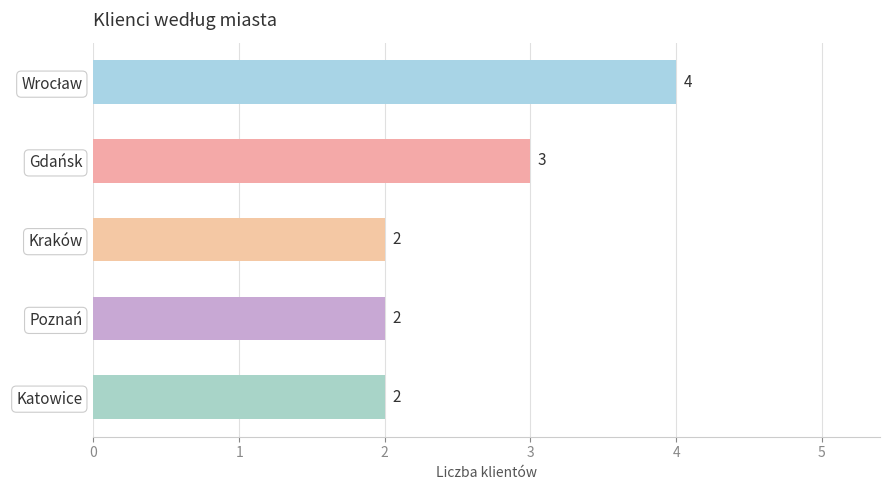

What is the difference between the maximum and second lowest values?

2